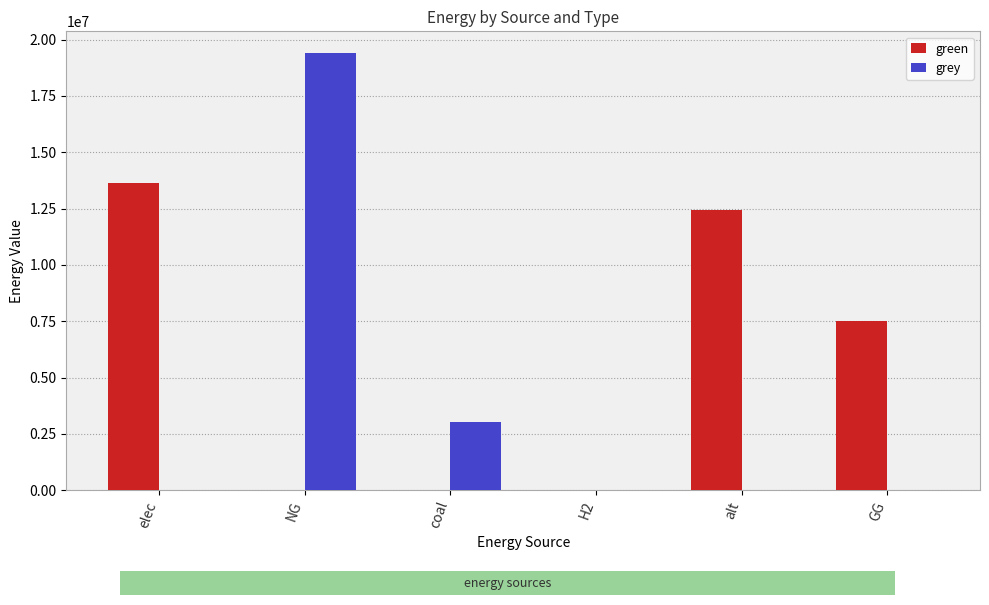

Between NG and H2, which series saw the biggest shift?

grey